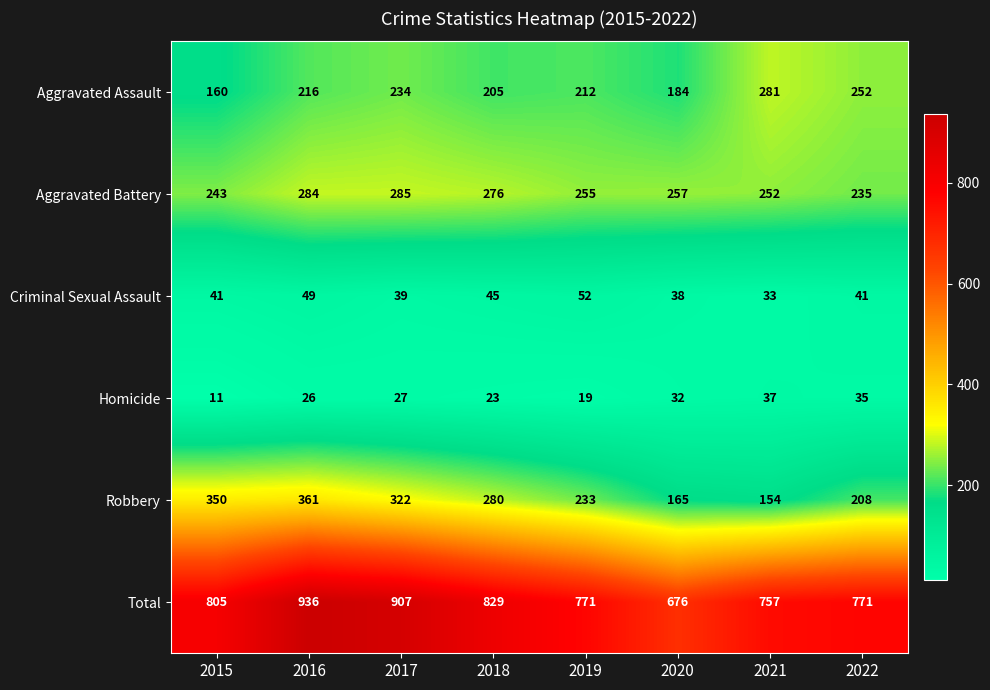

What is the minimum value shown in the chart?

11